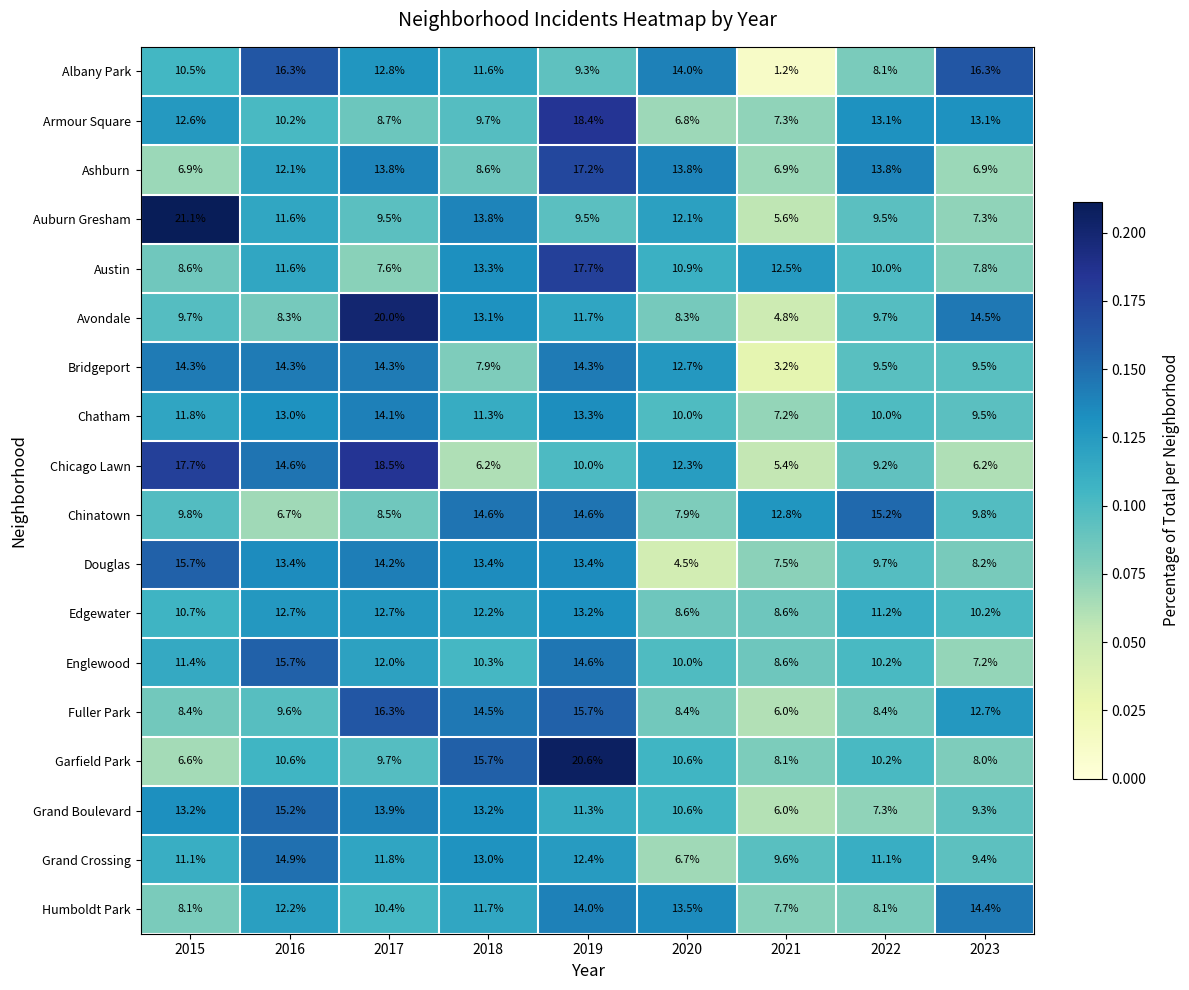

At which category does the chart reach its peak across all series?

2015